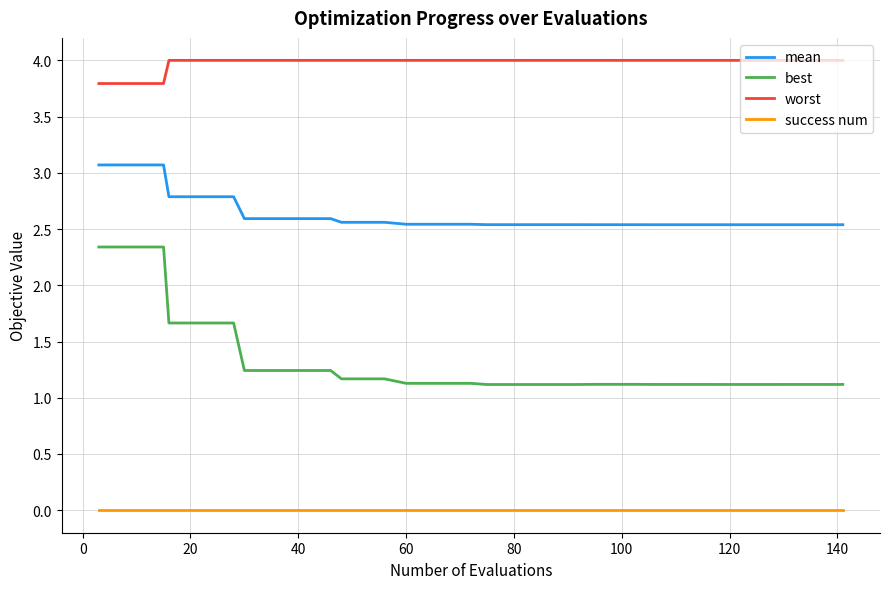

Which series has the largest total across all categories?

worst